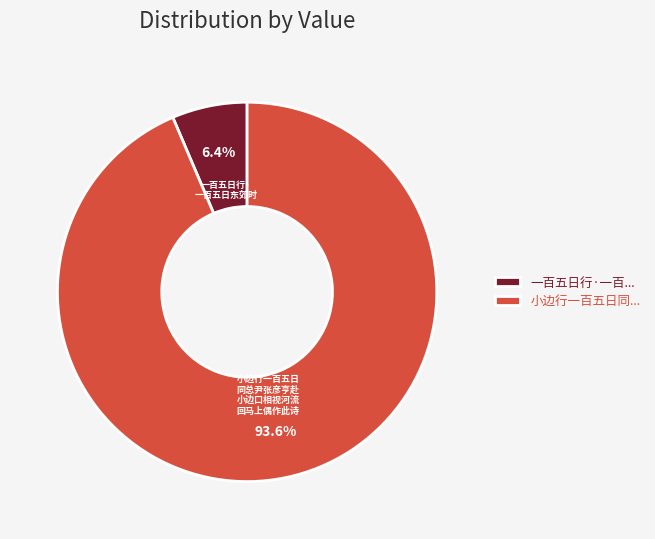

What is the majority slice?

小边行一百五日同...